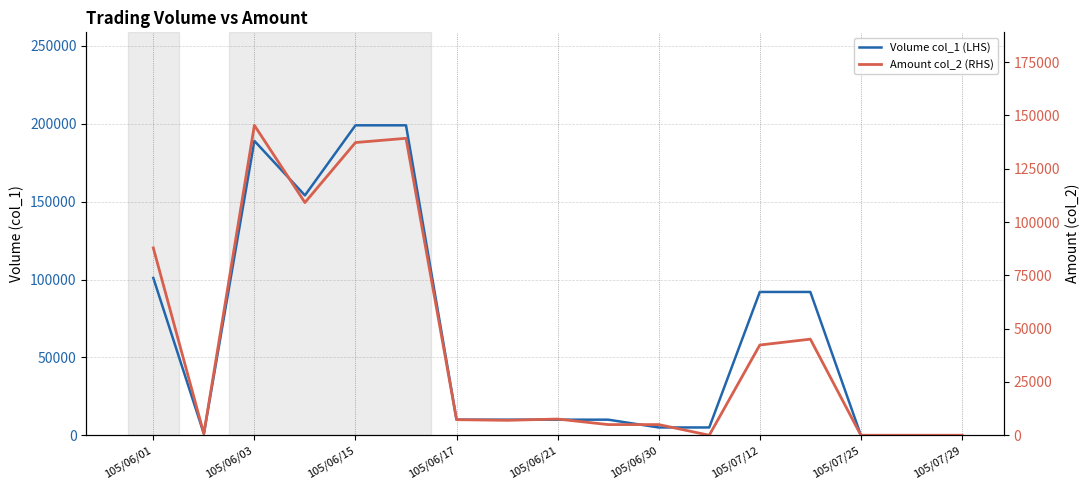

What is the sum of the Volume col_1 (LHS) values at 105/06/01 and 13?

193000